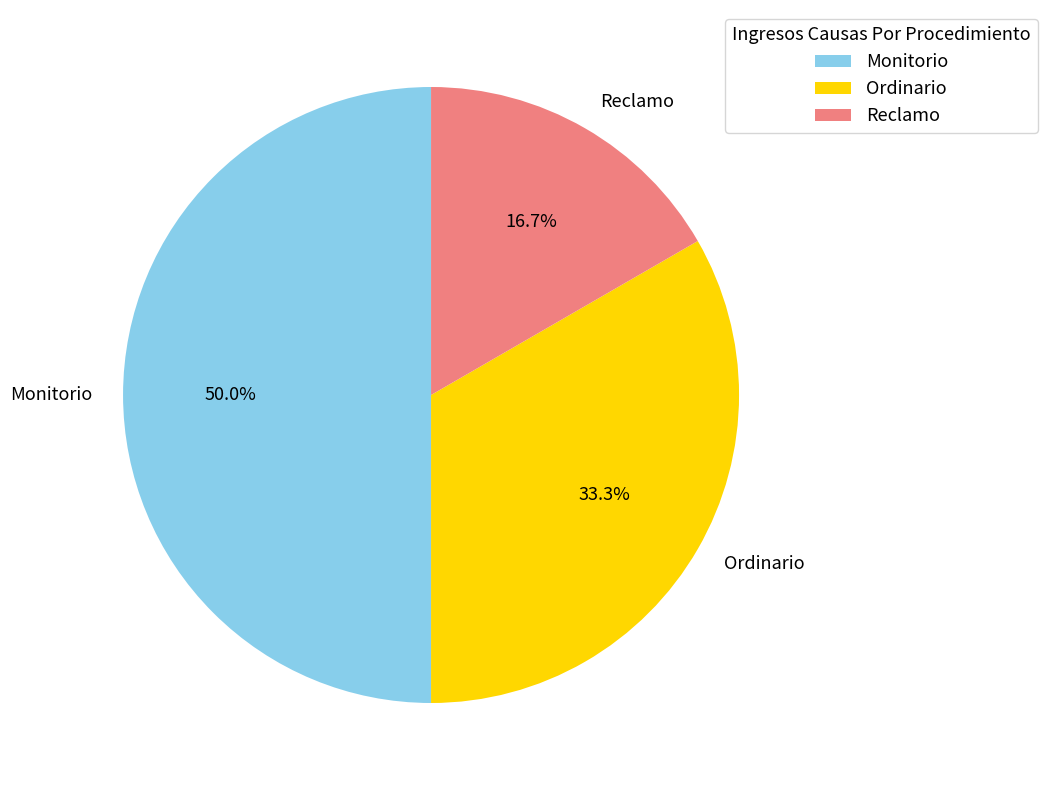

Is Reclamo the majority of the pie?

No